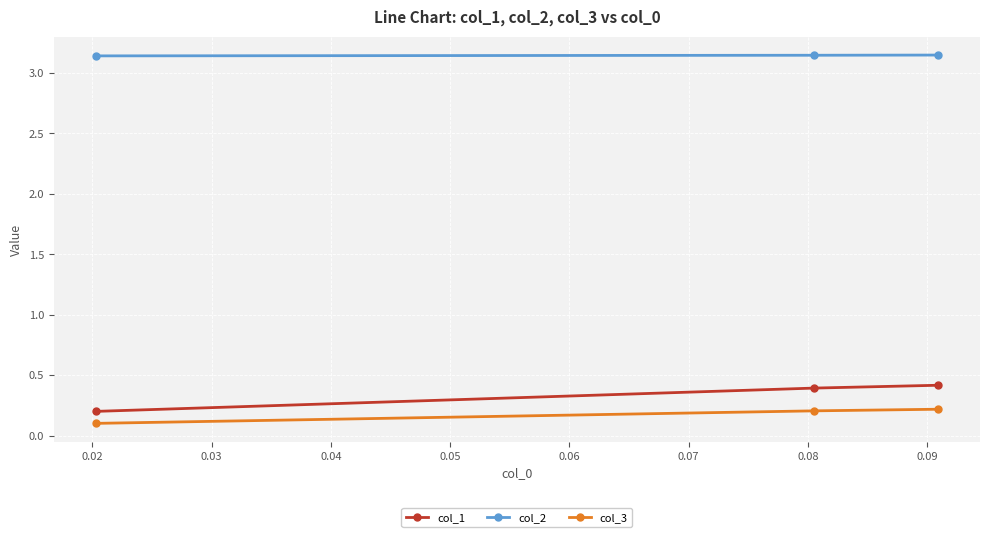

What is the sum of all col_2 values?

9.4